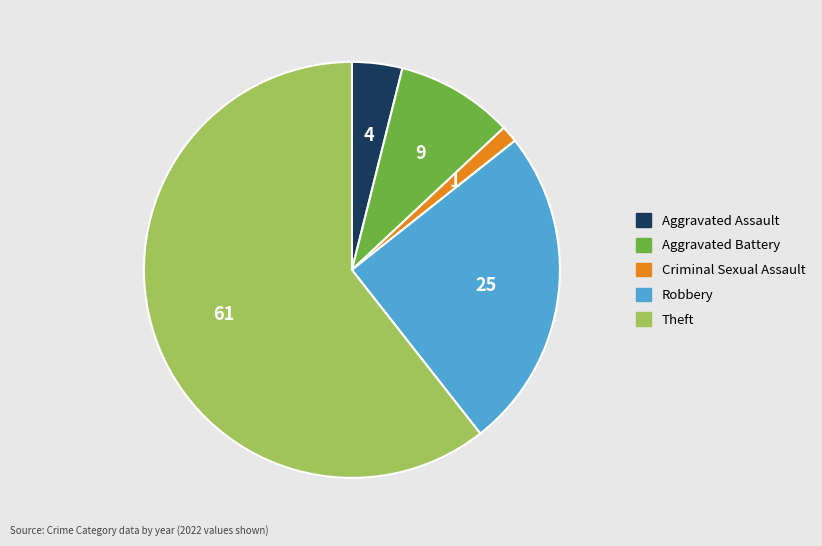

What is the ratio of the value at Aggravated Battery to the value at Aggravated Assault?

2.3